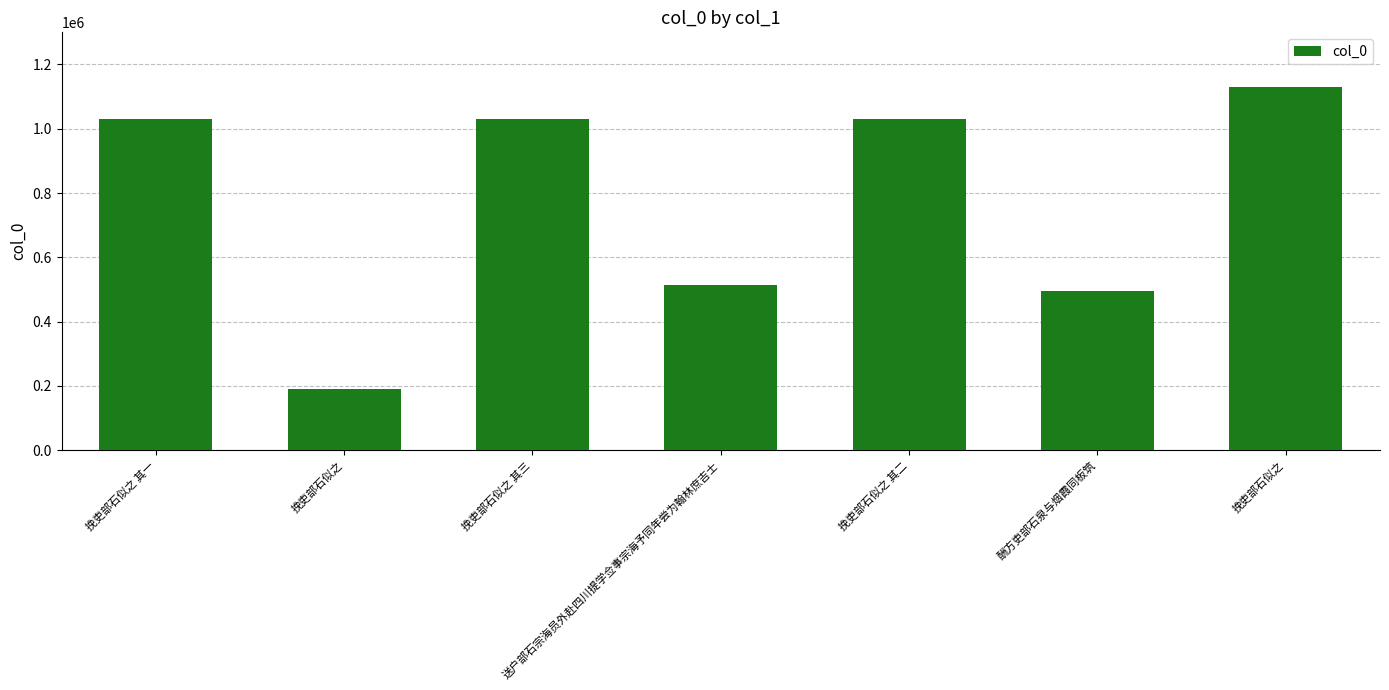

Which has a higher value, 挽吏部石似之 or 挽吏部石似之 其二?

挽吏部石似之 其二